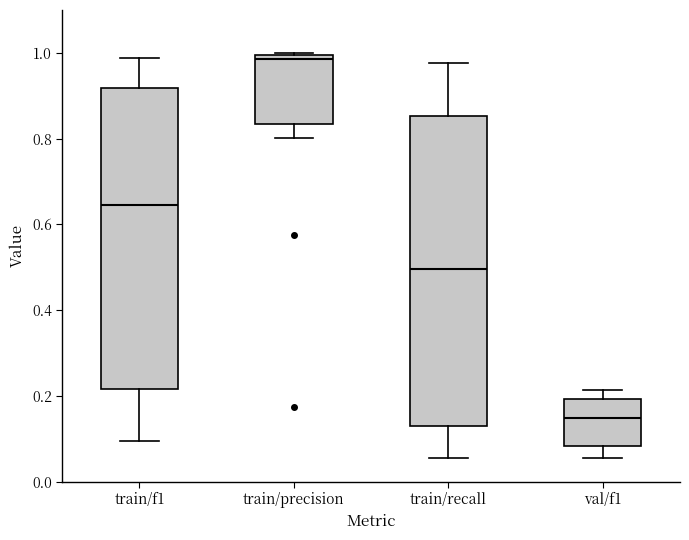

Reading left to right, transcribe this box plot: for each box, give where its median line is, the range the box spans, and where its two whiskers end, as read against the y-axis. The values are not printed on the chart, so give them approximately, as read against the axis.

train/f1: median 0.64, box 0.22 to 0.92, whiskers 0.10 to 0.98
train/precision: median 0.98, box 0.84 to 1.00, whiskers 0.80 to 1.00
train/recall: median 0.50, box 0.14 to 0.86, whiskers 0.06 to 0.98
val/f1: median 0.14, box 0.08 to 0.20, whiskers 0.06 to 0.22